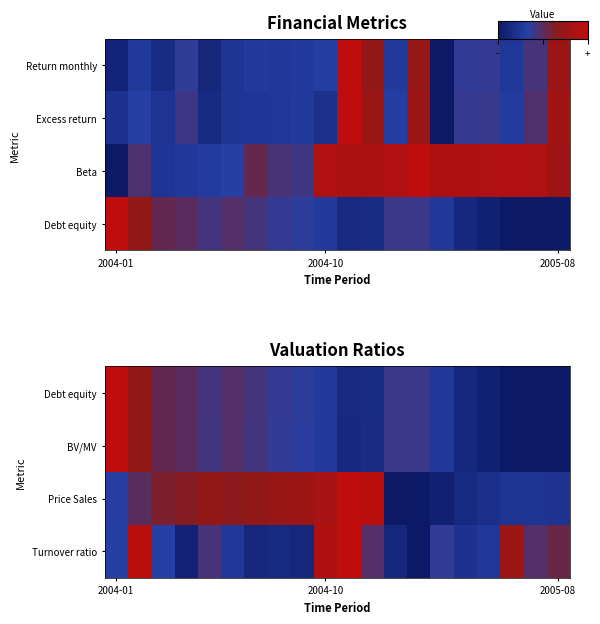

Count the number of data series in this chart.

4